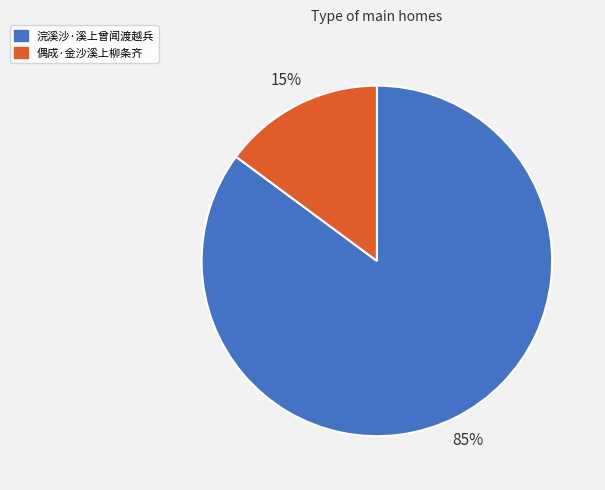

The 浣溪沙·溪上曾闻渡越兵 slice represents 91% of the pie. True or false?

False